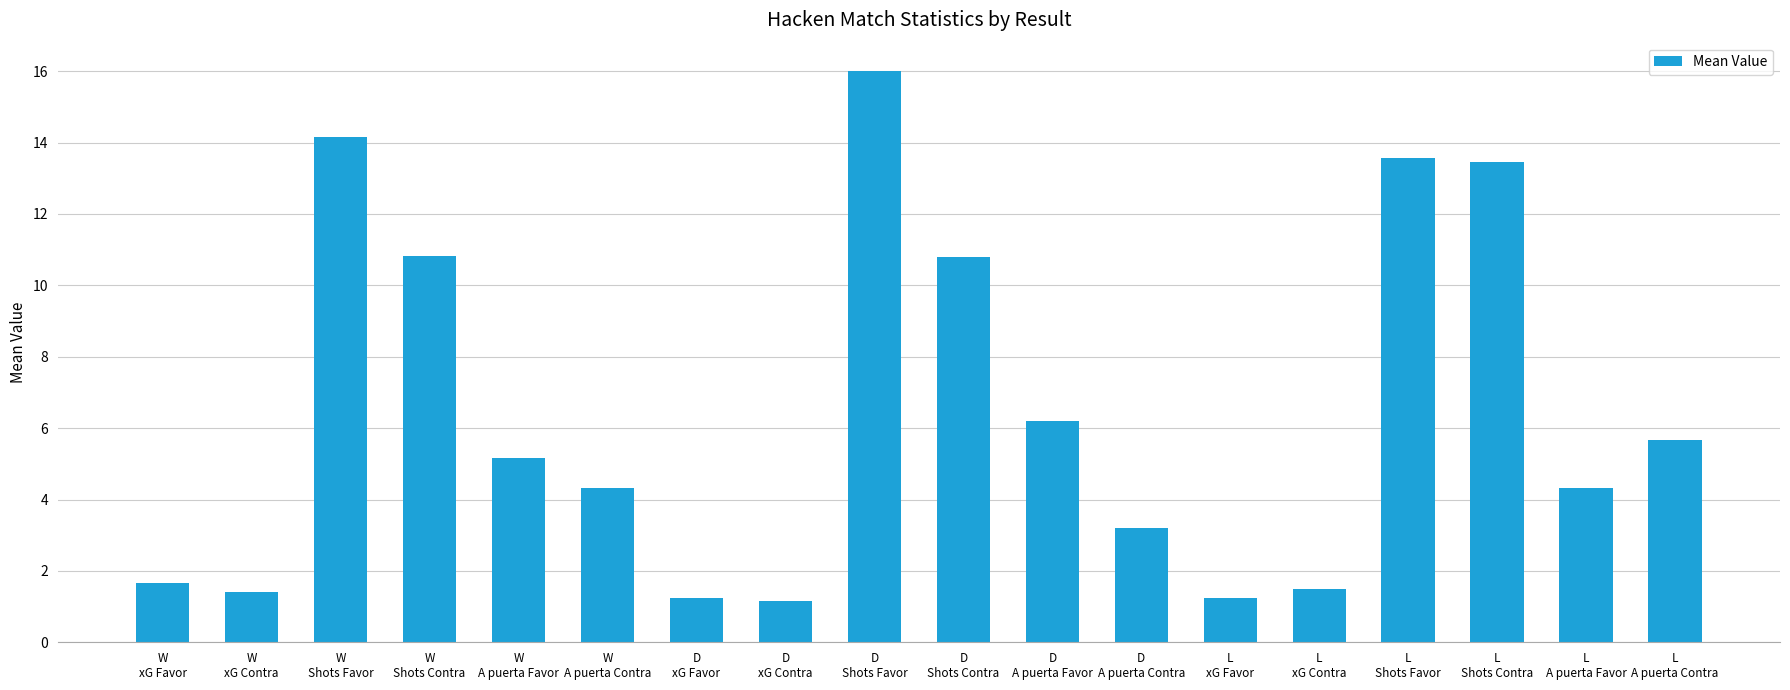

What is the average value?

6.4